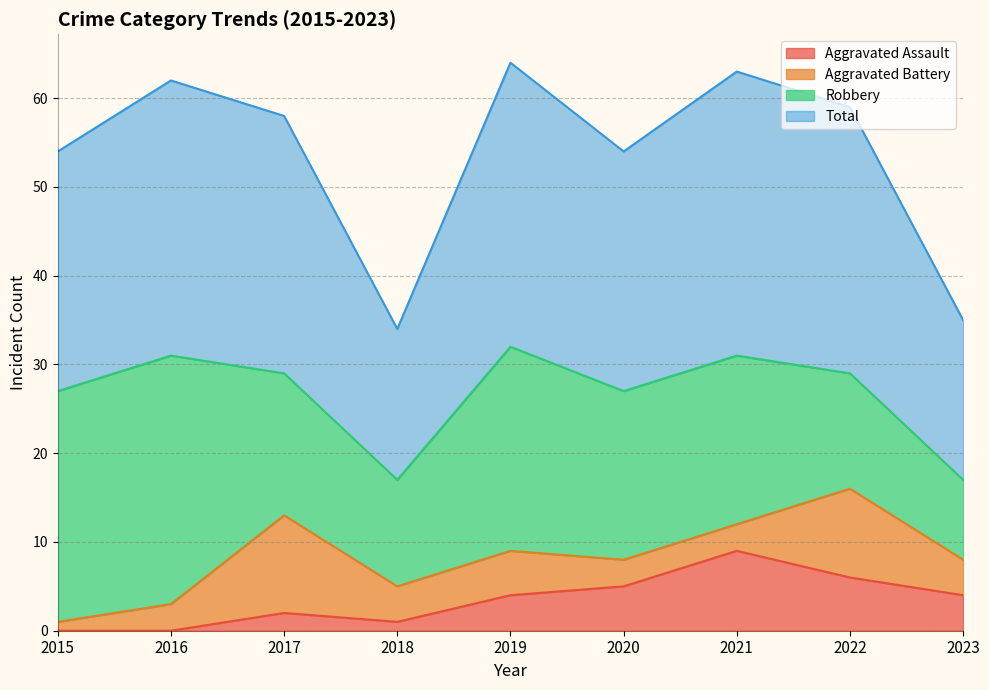

The Aggravated Assault series shows -5 at 2015. True or false?

False